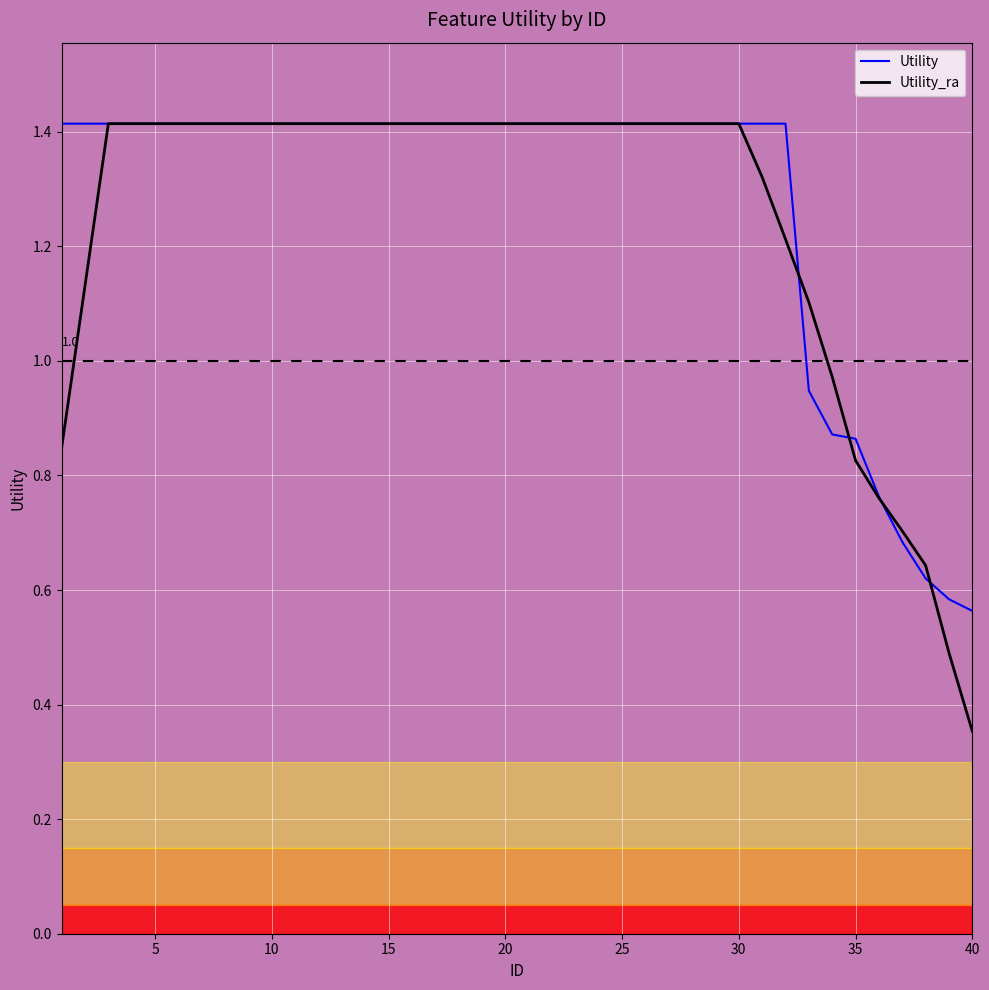

What is the greatest value displayed?

1.4